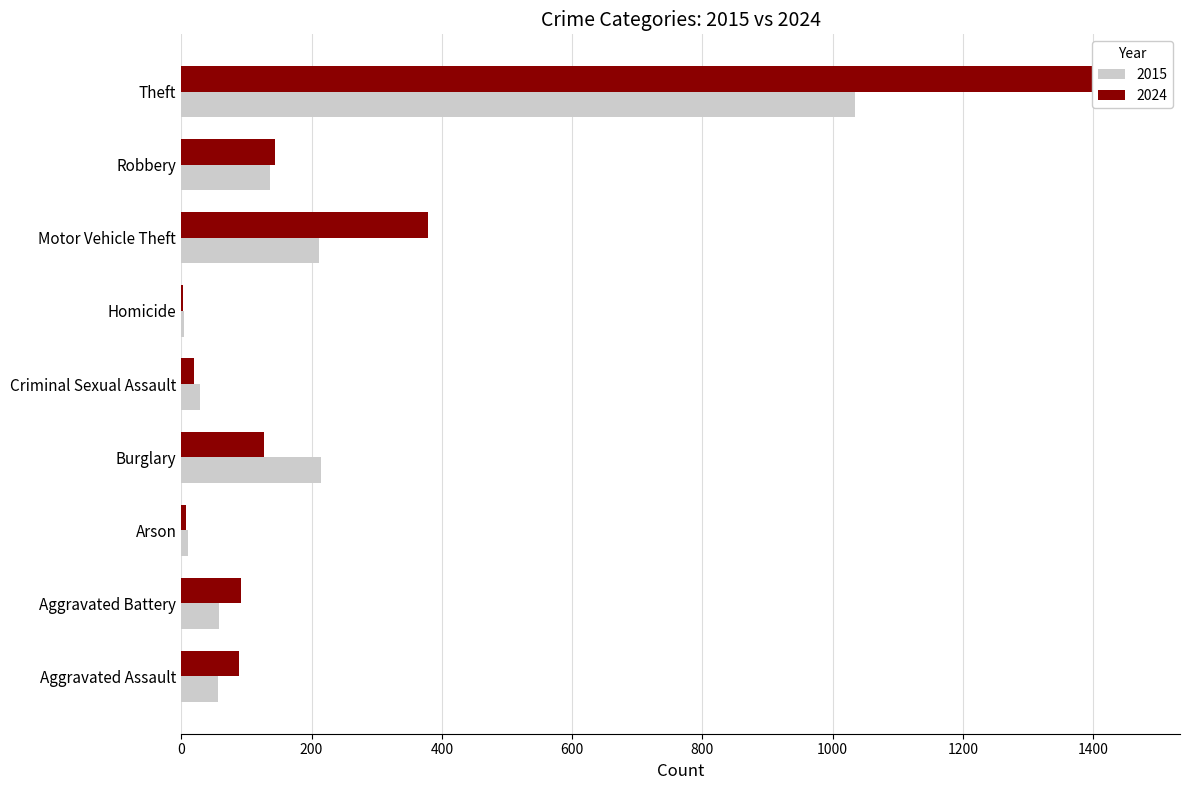

Which category has the lowest value across all series?

Homicide